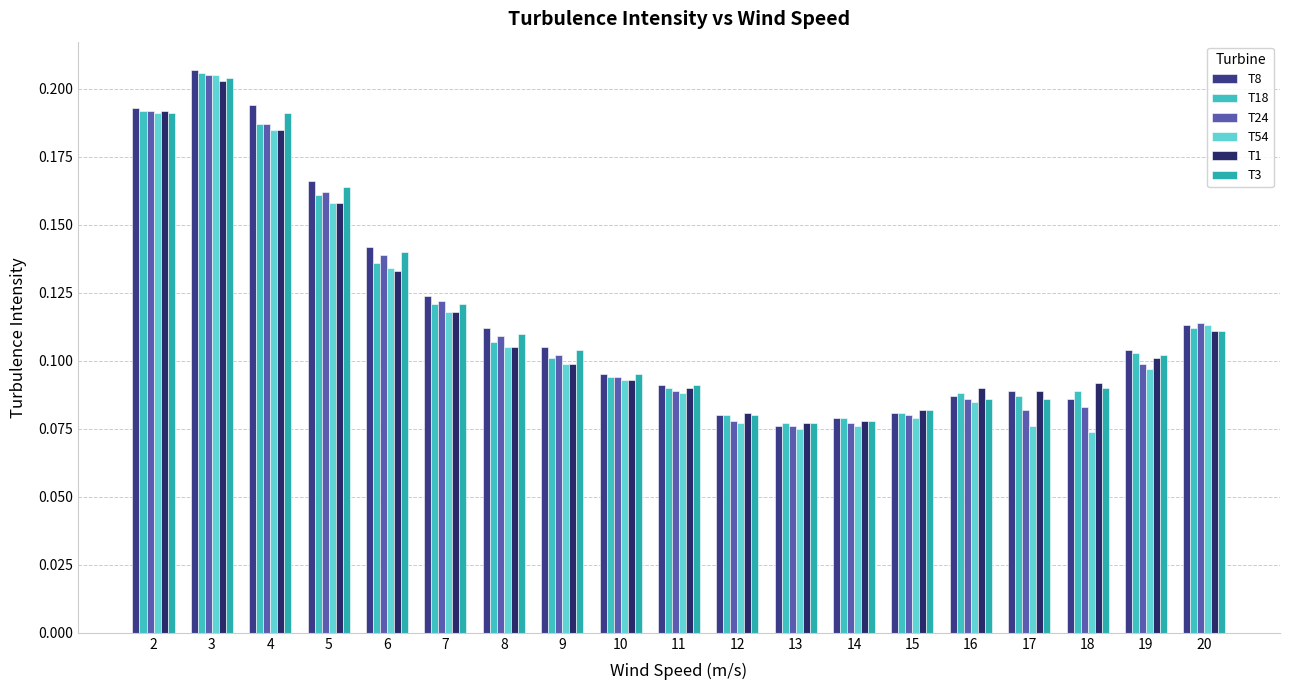

What is the lowest value of the T1 series?

0.1